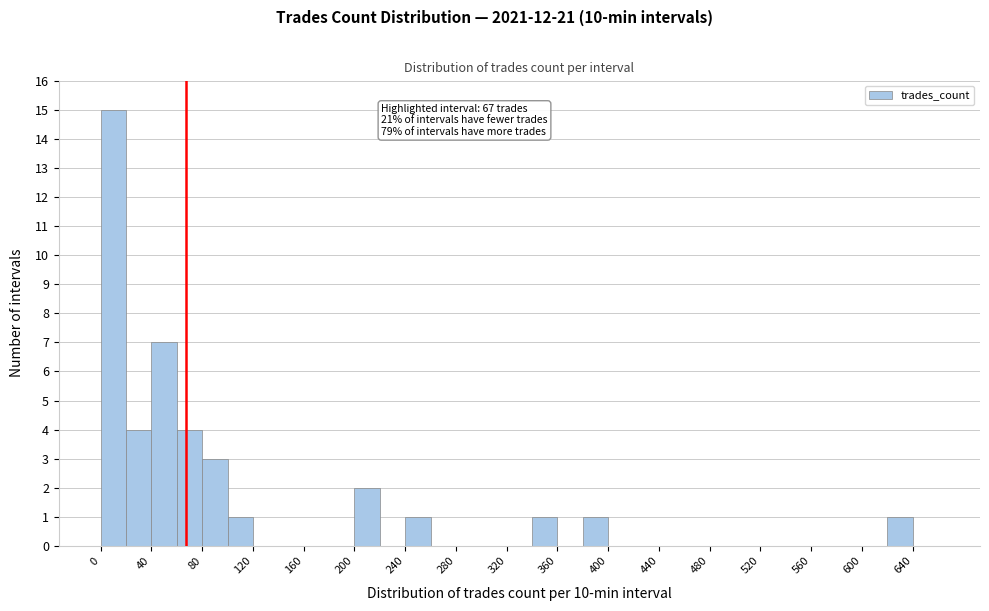

Which range on the x-axis has the tallest bar?

0 to 20